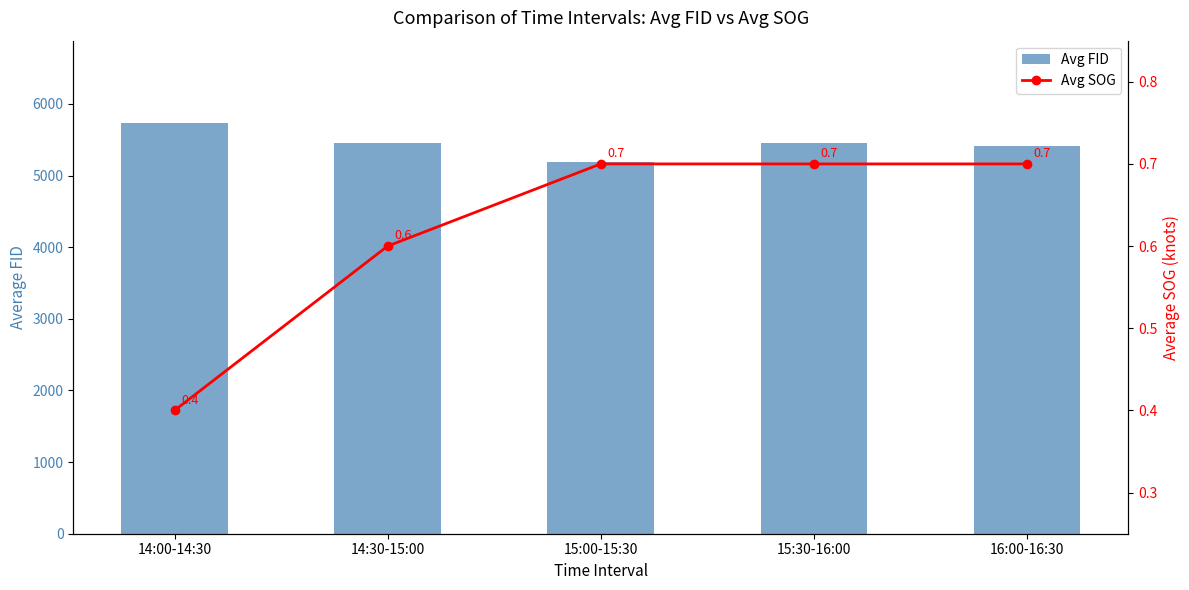

What is the greatest value displayed?

5735.0